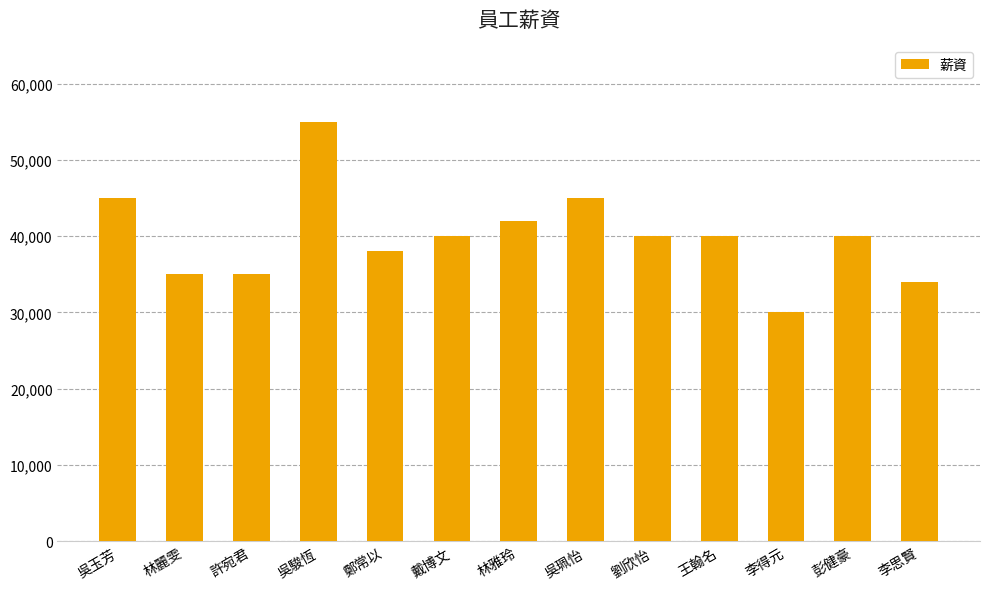

Does the chart contain any negative values?

No